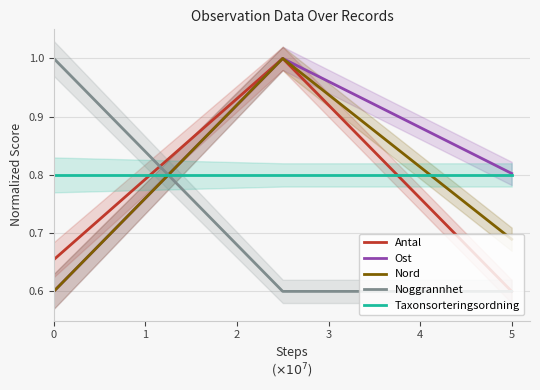

Count the number of categories in the chart.

3